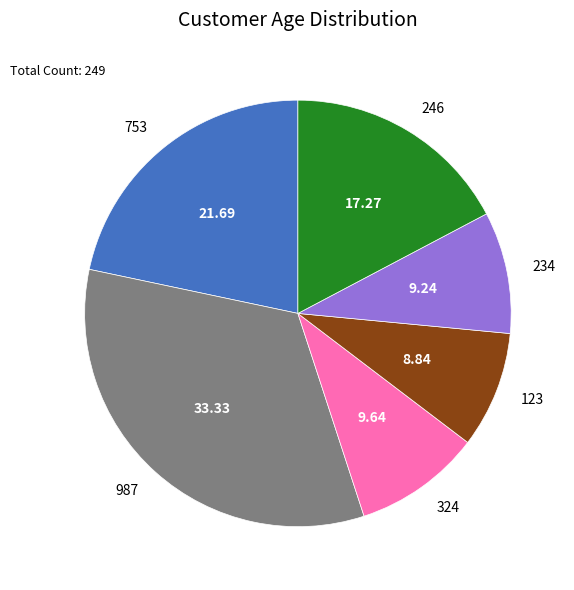

How many slices are in this pie chart?

6